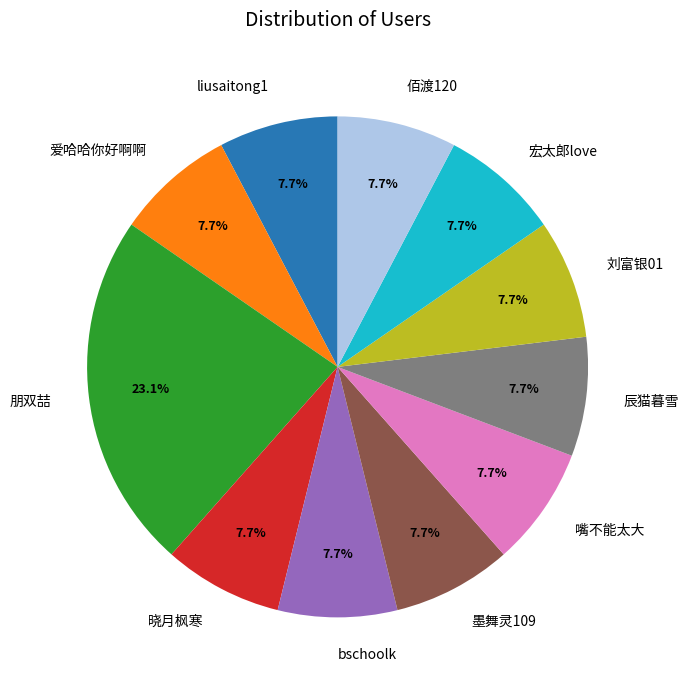

To the nearest percent, what is the combined percentage of 爱哈哈你好啊啊 and 嘴不能太大?

15%